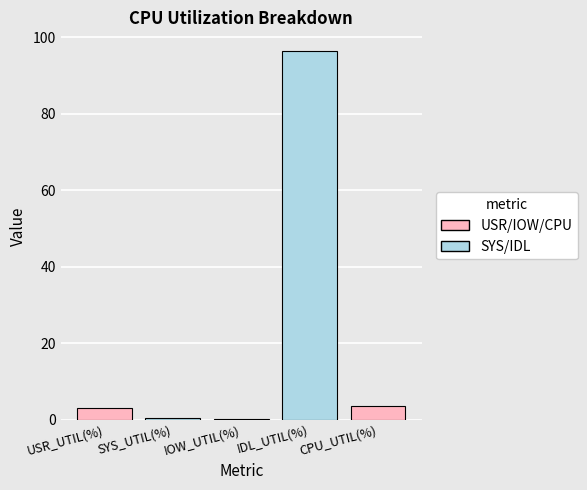

Is it true that the value at CPU_UTIL(%) is 3.5?

True